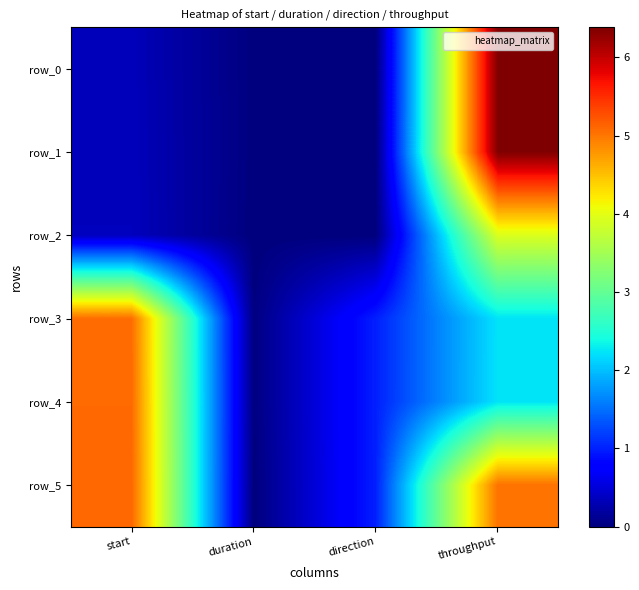

Which series has the largest range (max minus min)?

row_1